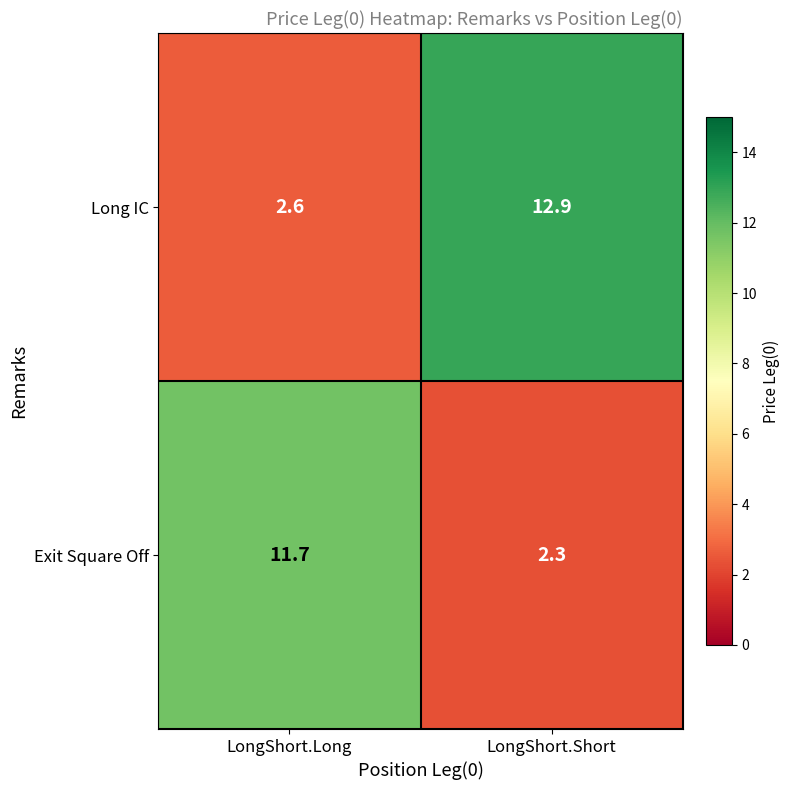

What is the minimum value shown in the chart?

2.3